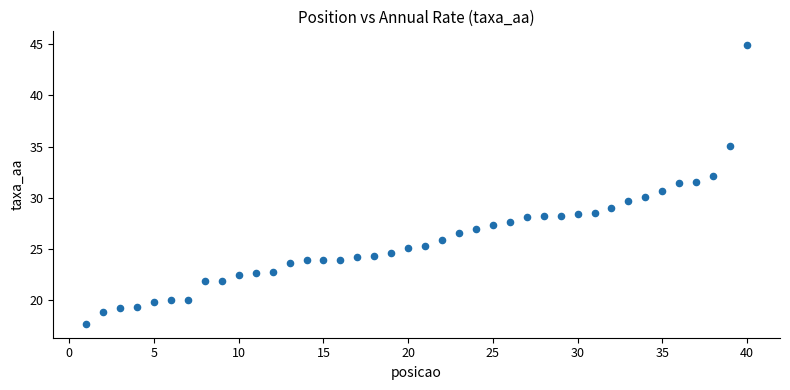

What is the range of Y values (max minus min)?

27.2